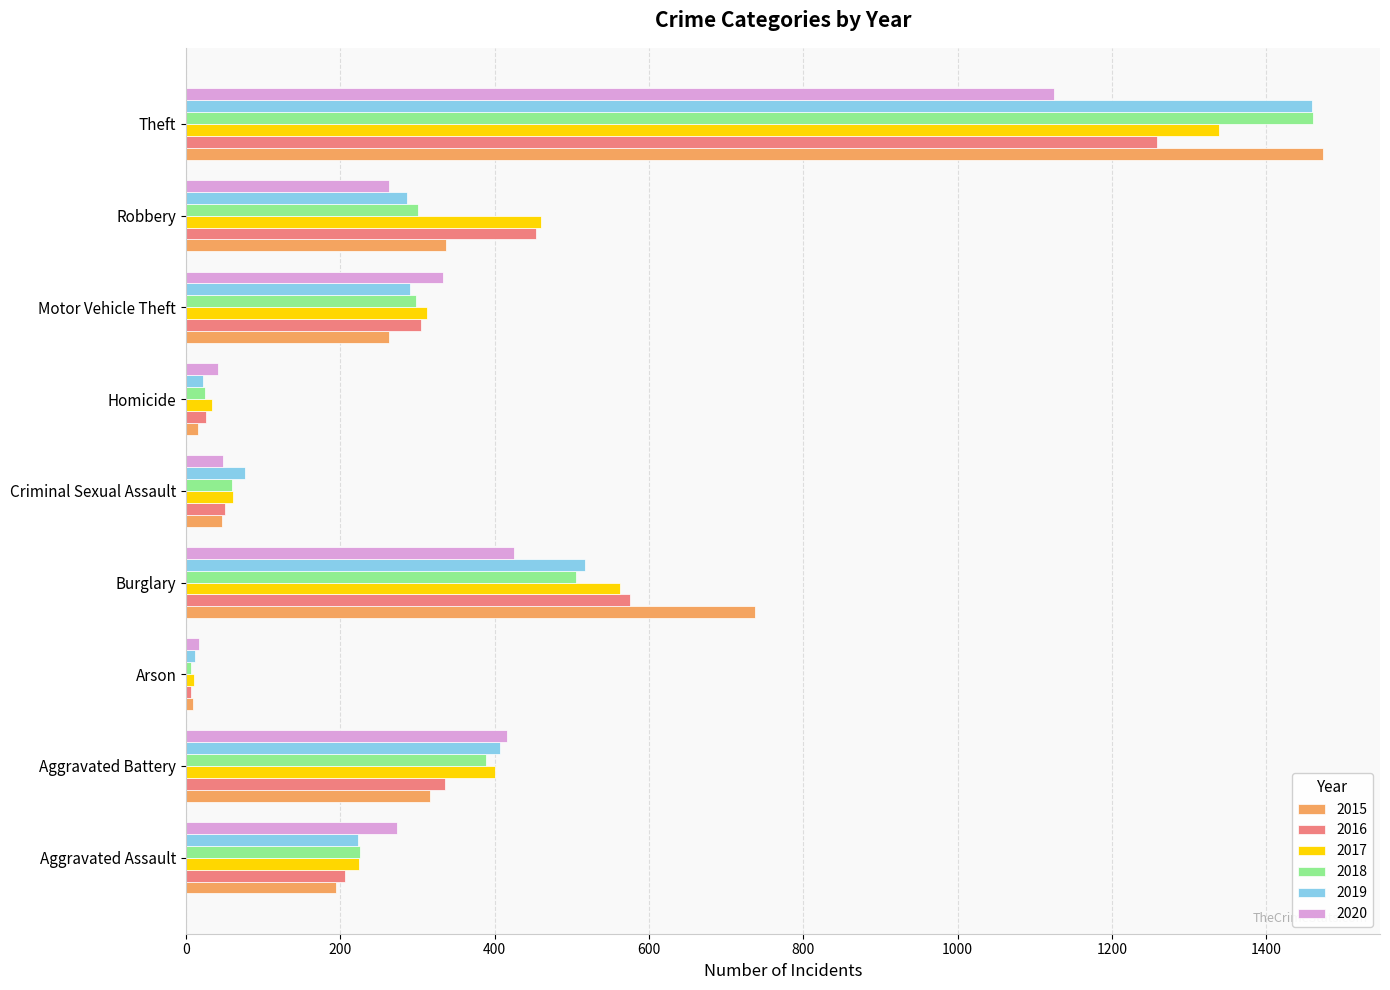

The 2015 series shows 989 at Theft. True or false?

False